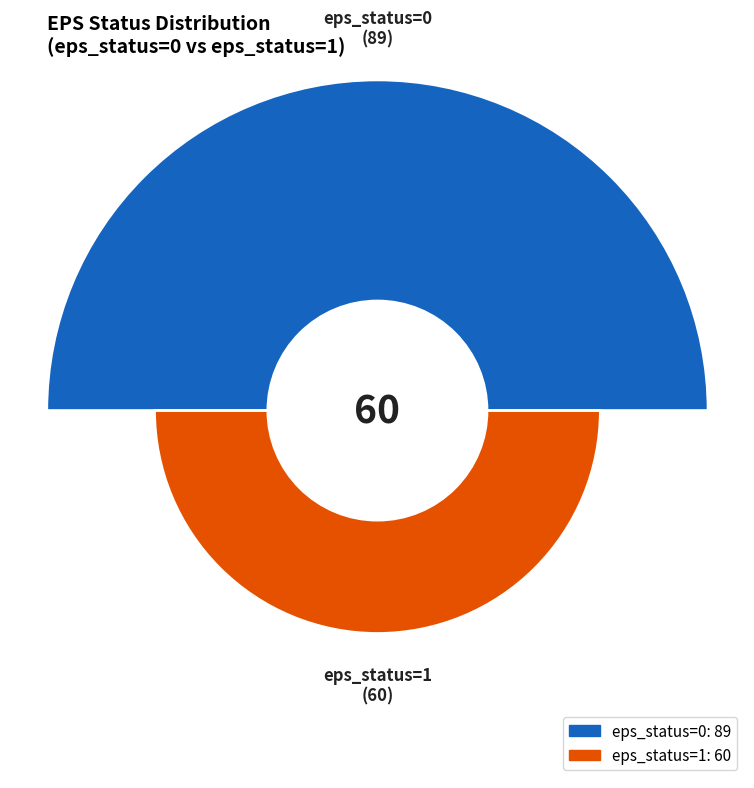

Combined, what portion of the pie is eps_status=0 and eps_status=1?

100.0%